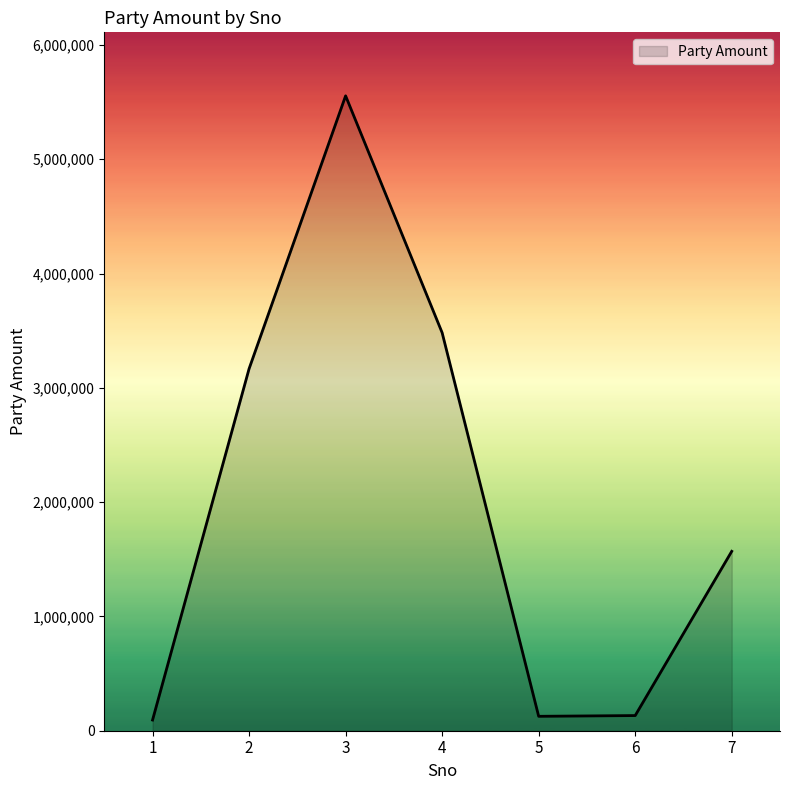

What is the maximum value shown in the chart?

5555008